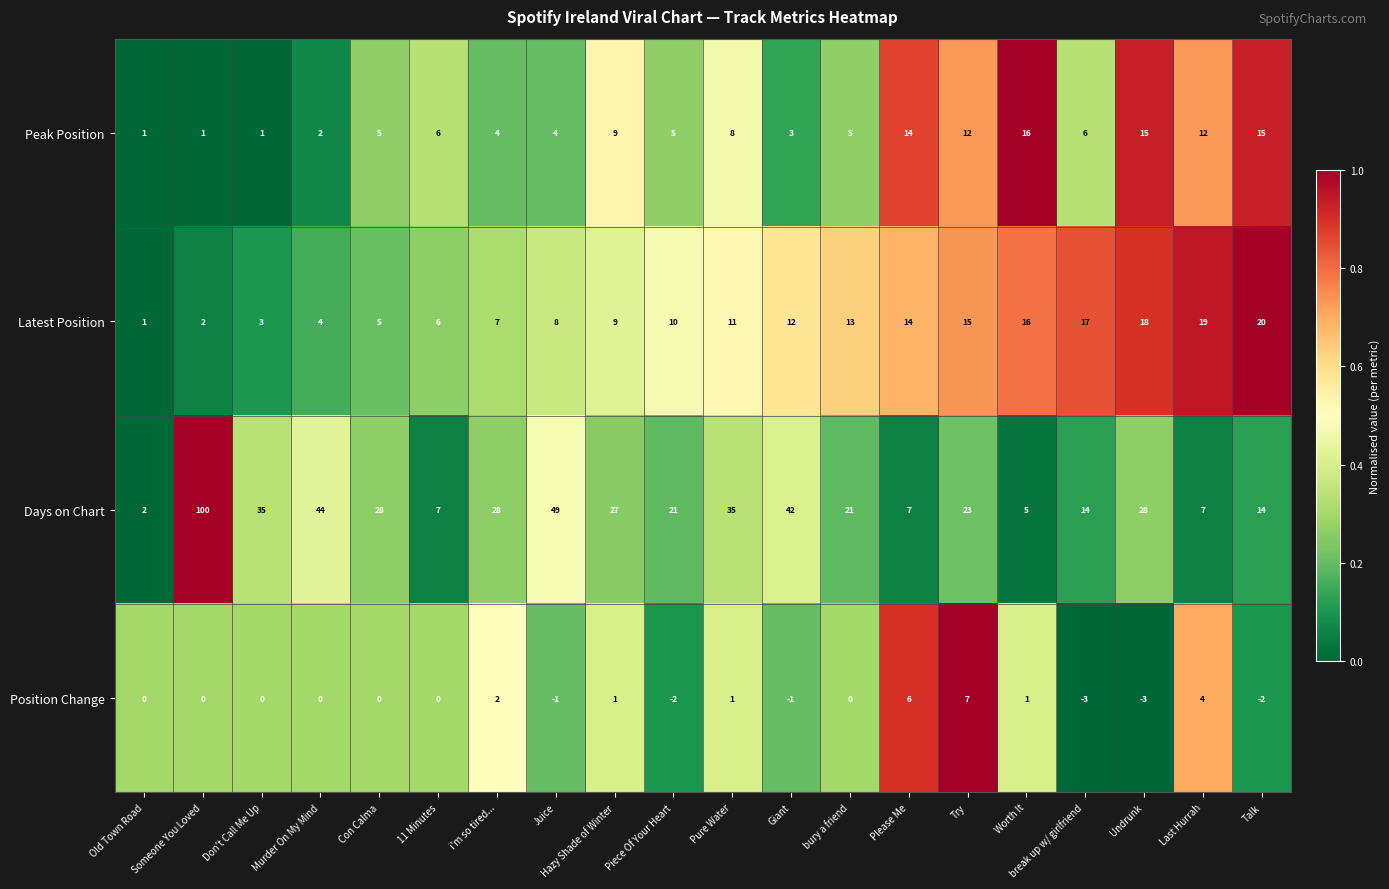

True or false: Days on Chart has a value of 55 at Someone You Loved.

False